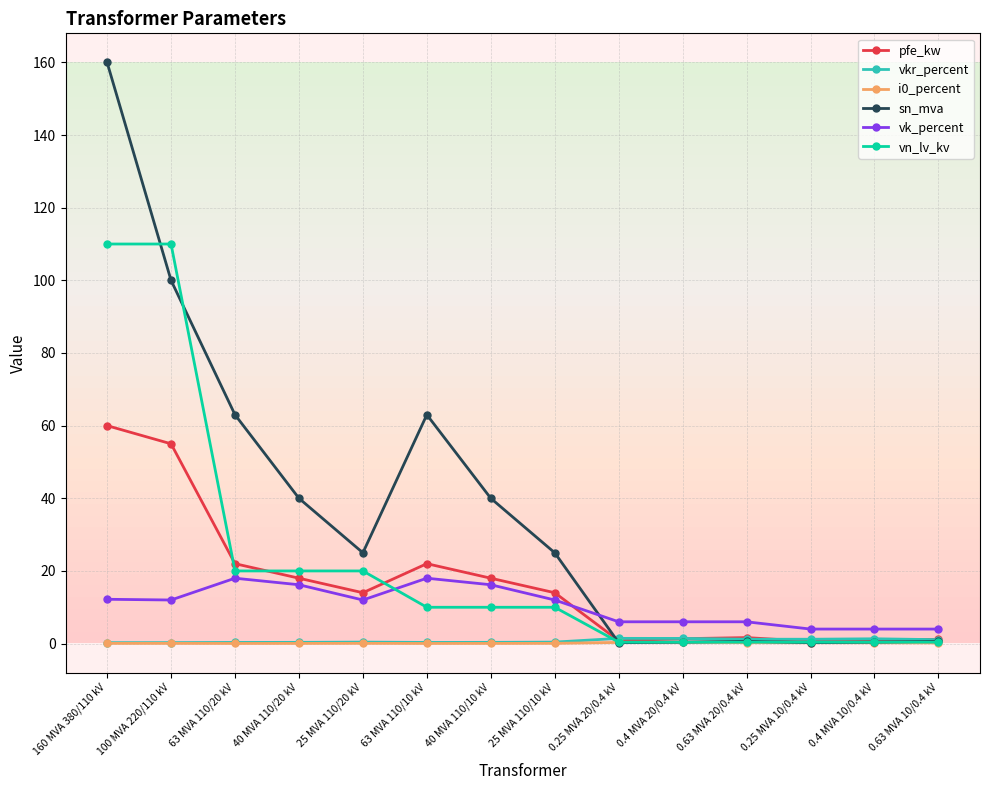

Is this an area chart (filled region under the line)?

No